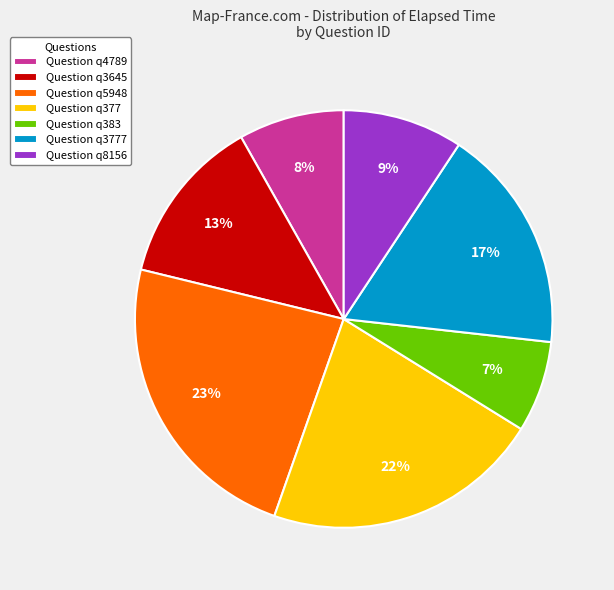

True or false: Question q3645 accounts for 1% of the total.

False